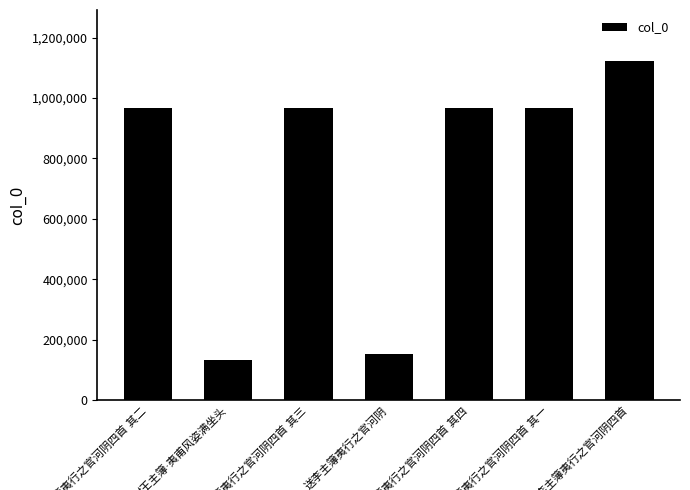

What is the sum of all values?

5277530